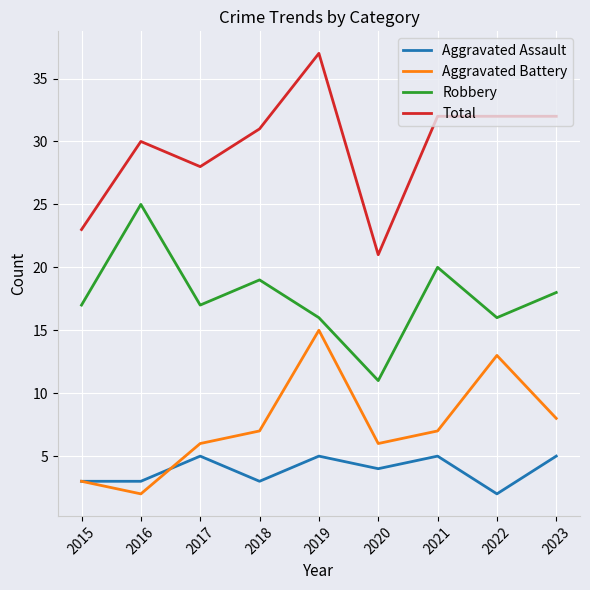

What is the lowest value of the Robbery series?

11